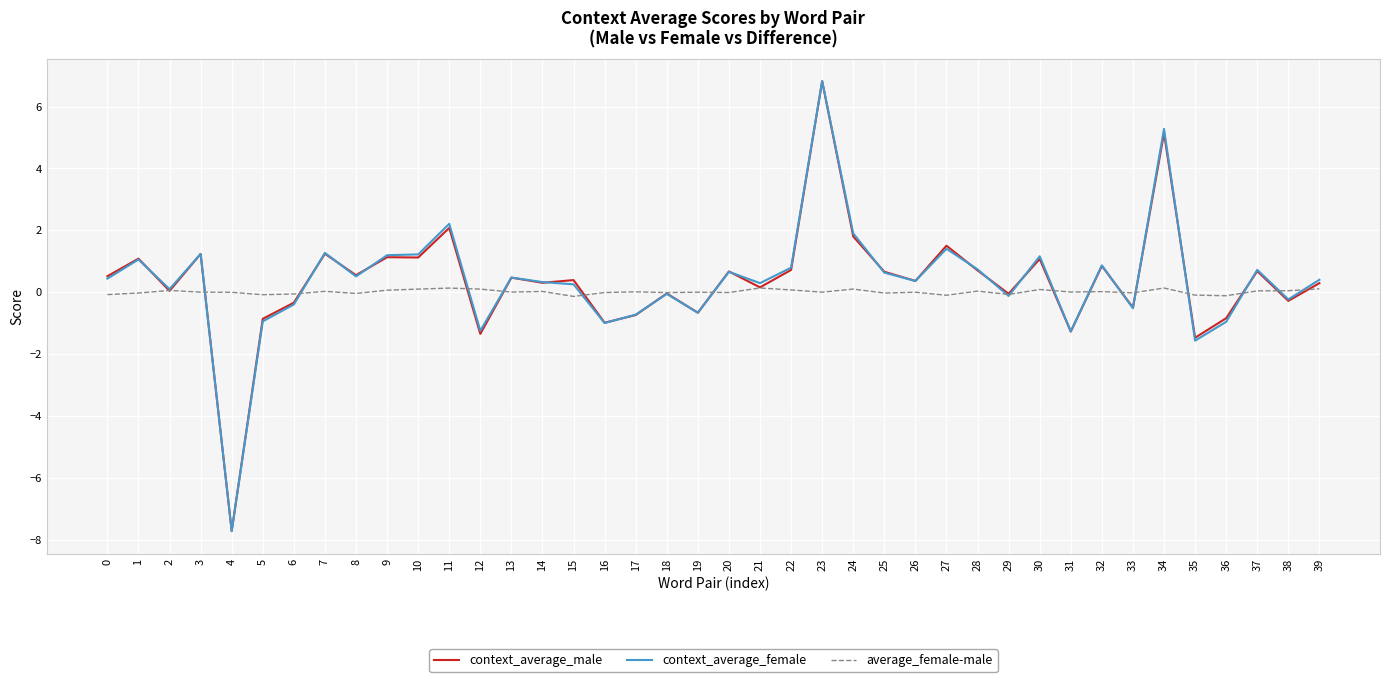

At which category is the sum across all series the highest?

23